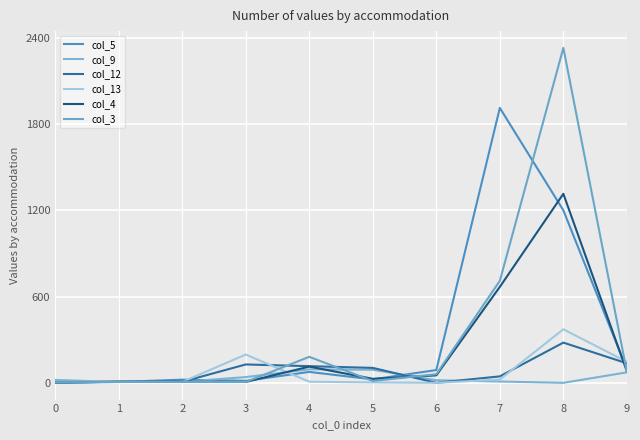

Which series changed the most between 0 and 1?

col_9